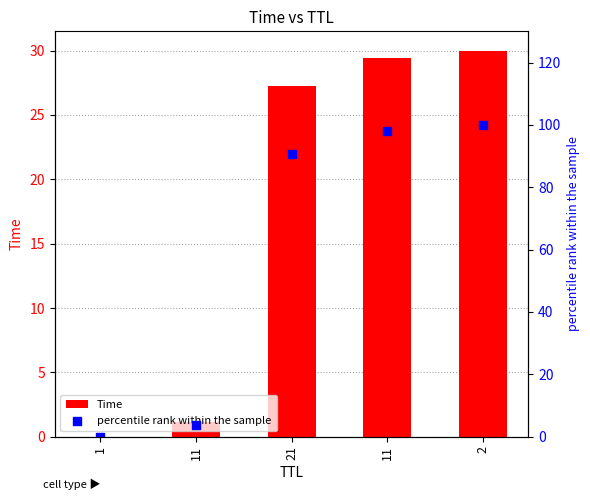

What is the total value across all series at 2?

130.0